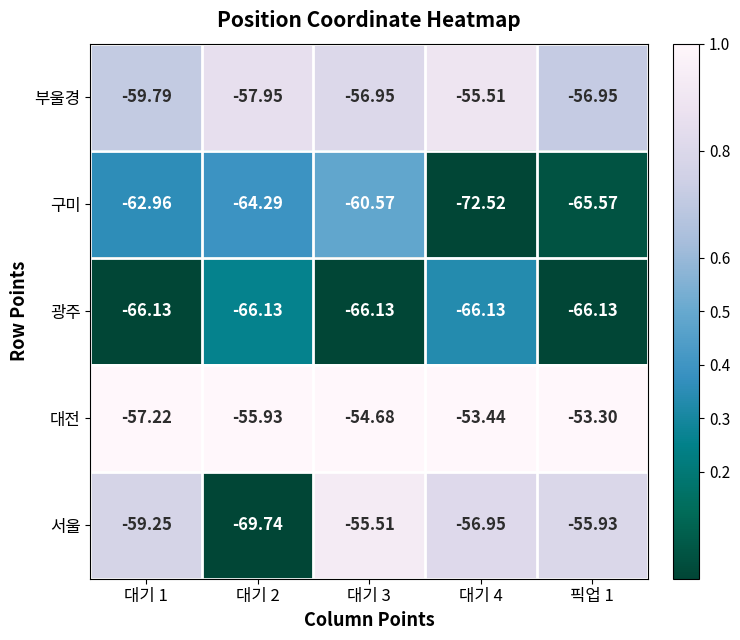

At which category is the sum across all series the highest?

대기 3